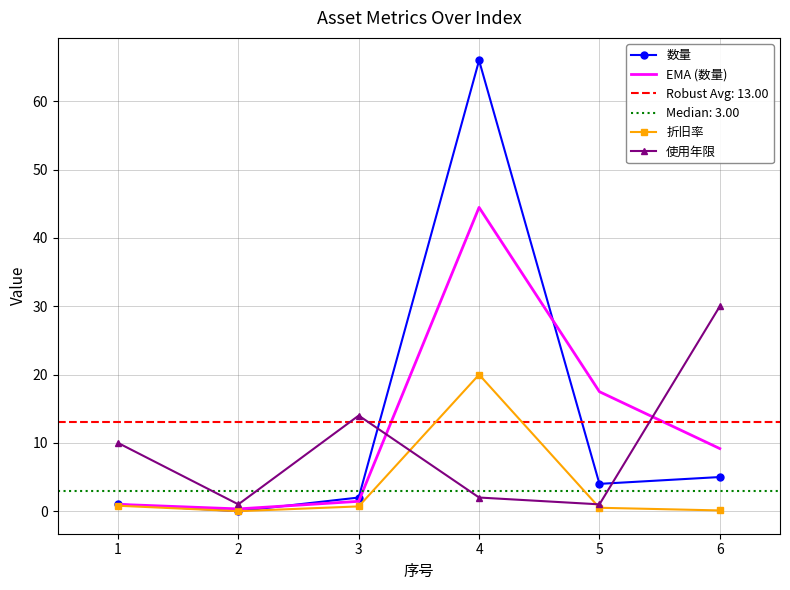

Reading left to right, extract all data points from this chart.

数量: 1.0	0.0	2.0	66.0	4.0	5.0
EMA (数量): 1.0	0.3	1.4	44.5	17.5	9.2
折旧率: 0.8	0.0	0.7	20.0	0.5	0.1
使用年限: 10.0	1.0	14.0	2.0	1.0	30.0